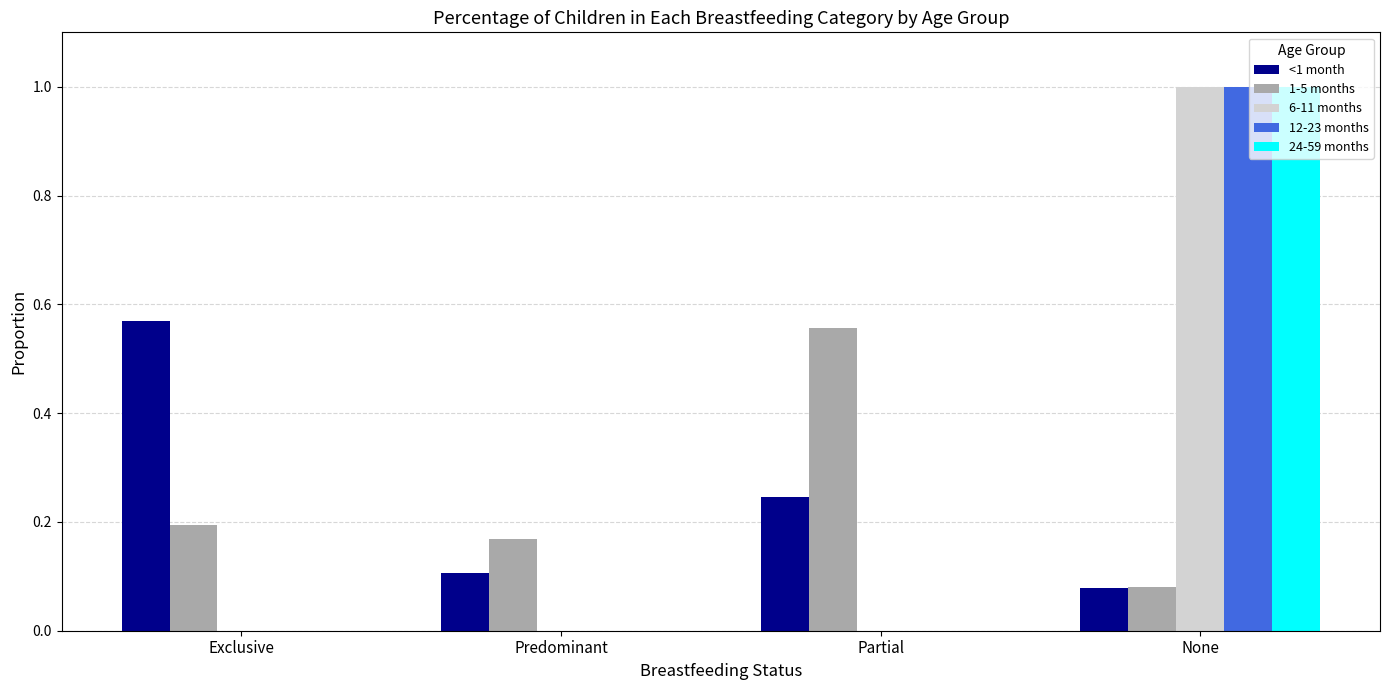

The value of 12-23 months at Predominant is 0.0. True or false?

True